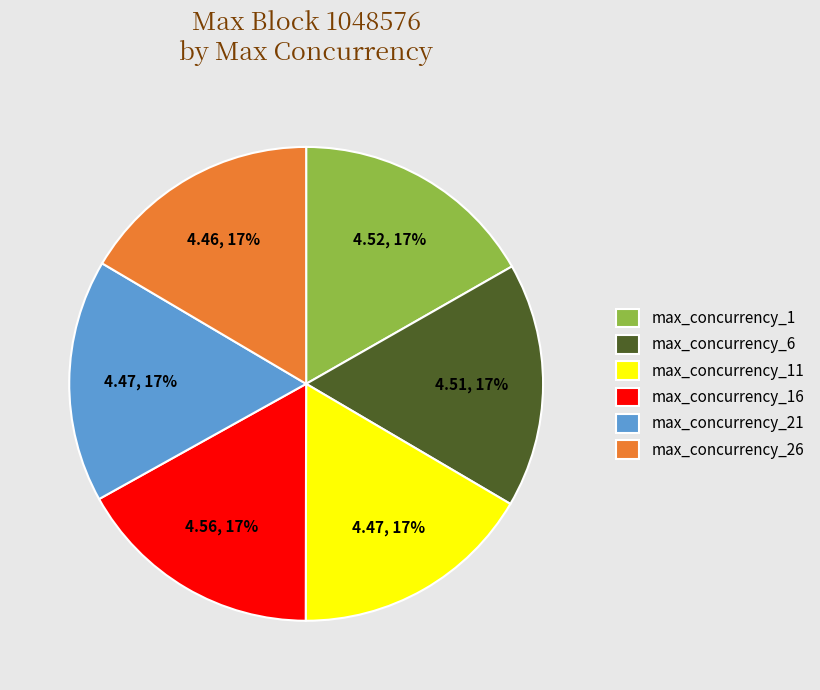

Is it true that max_concurrency_26 is 28% of the pie?

False